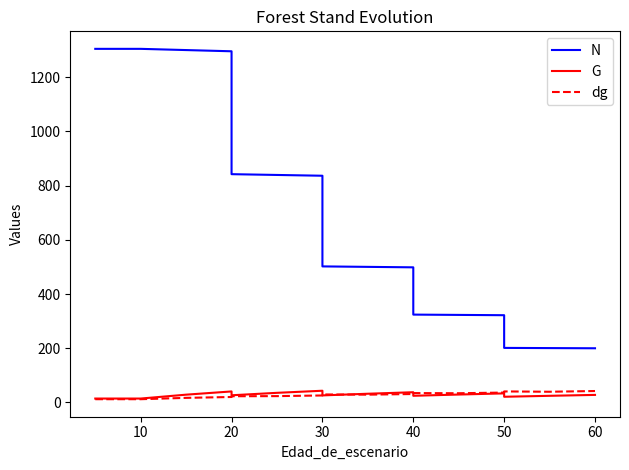

Which series has the largest total across all categories?

N